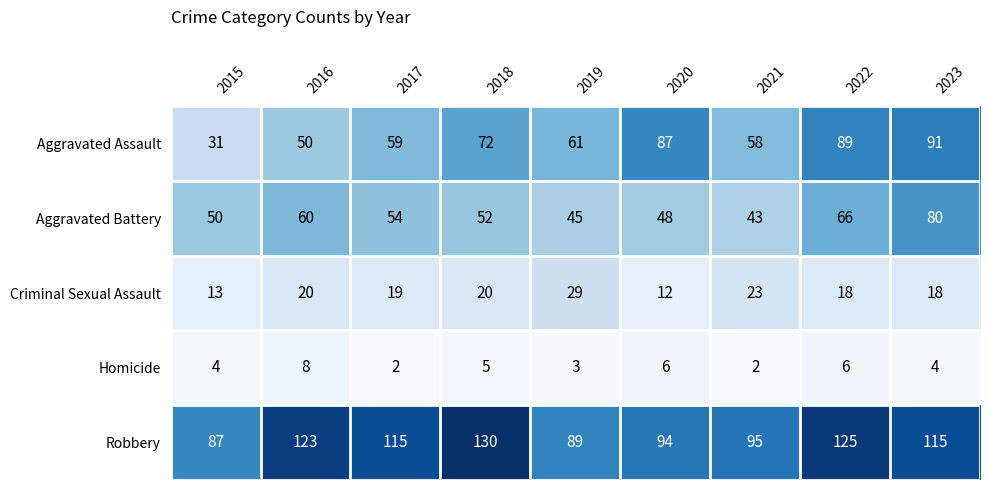

At 2021, list the series in order from largest to smallest.

Robbery, Aggravated Assault, Aggravated Battery, Criminal Sexual Assault, Homicide